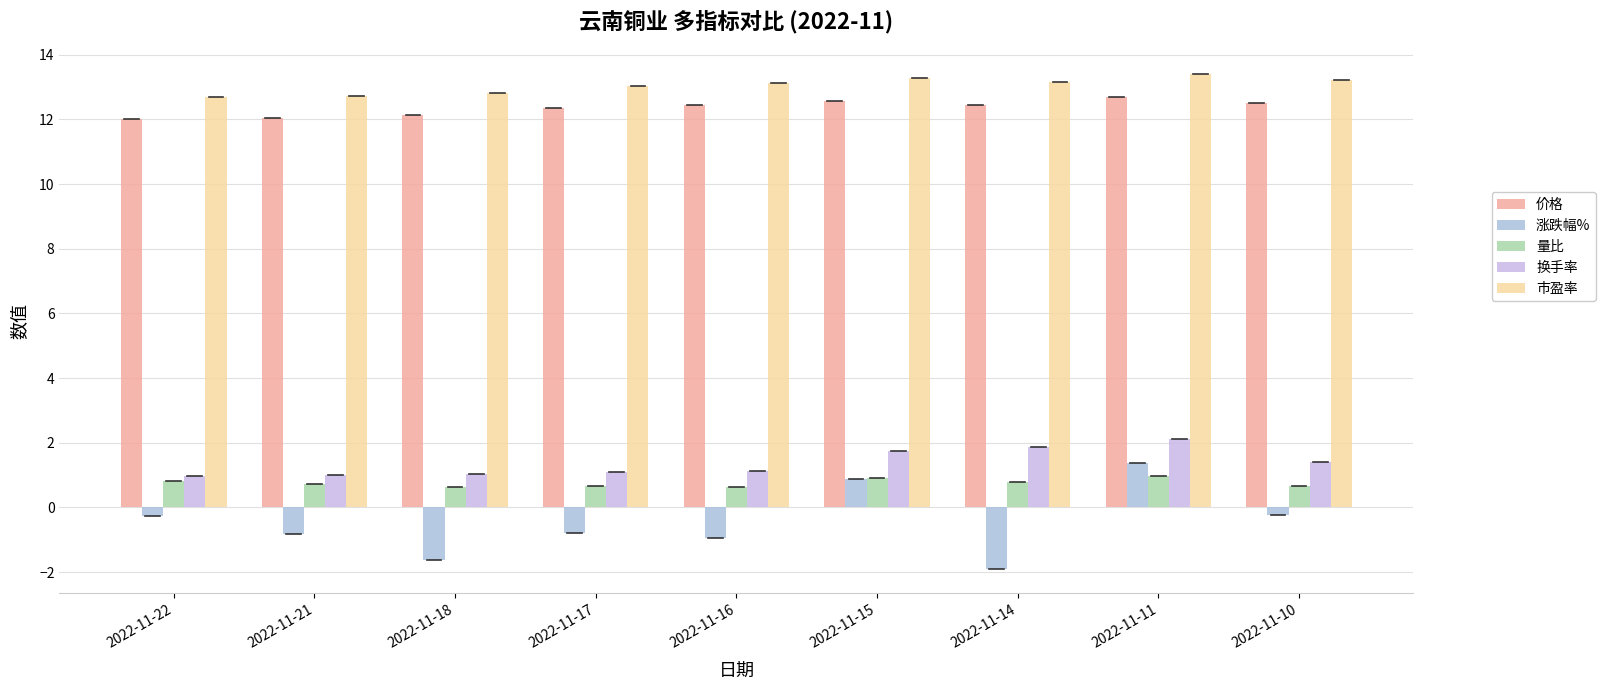

Which category has the highest value in the 换手率 series?

2022-11-11